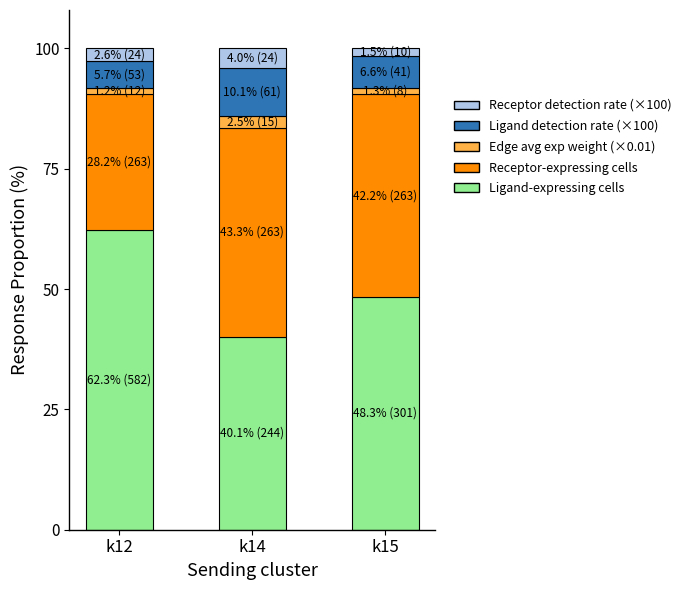

Reading left to right, what are the values for Ligand-expressing cells?

k12=62.3	k14=40.1	k15=48.3